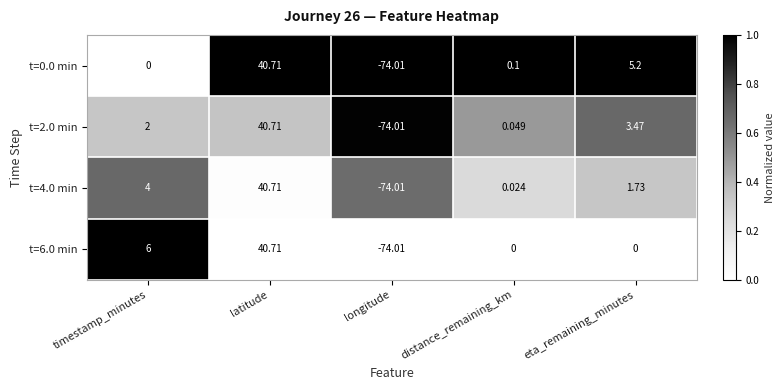

How many data points in t=4.0 min are above 1?

3